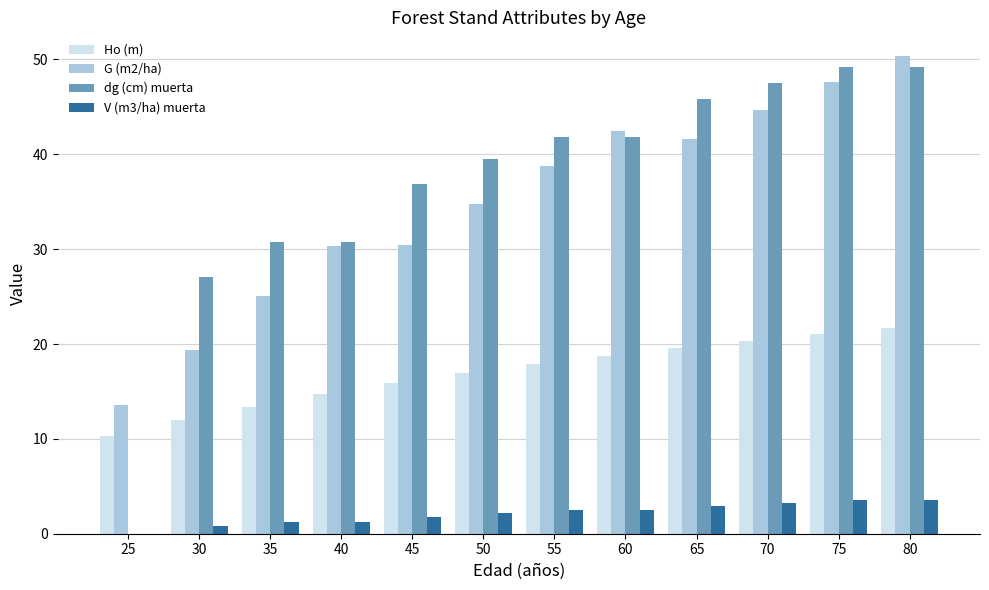

True or false: V (m3/ha) muerta has a value of 3.5 at 80.

True